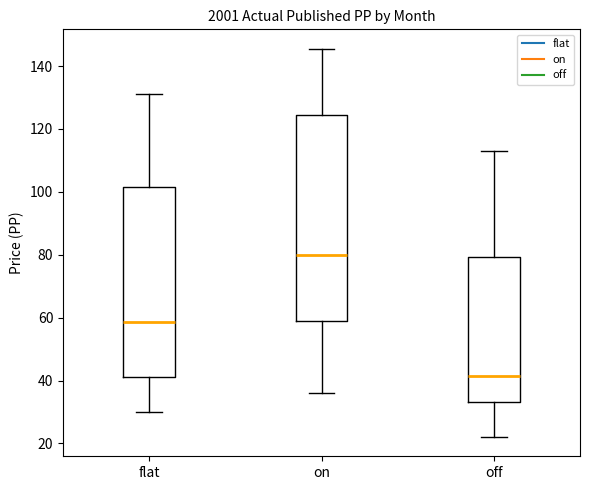

Which box has the lowest median line?

off